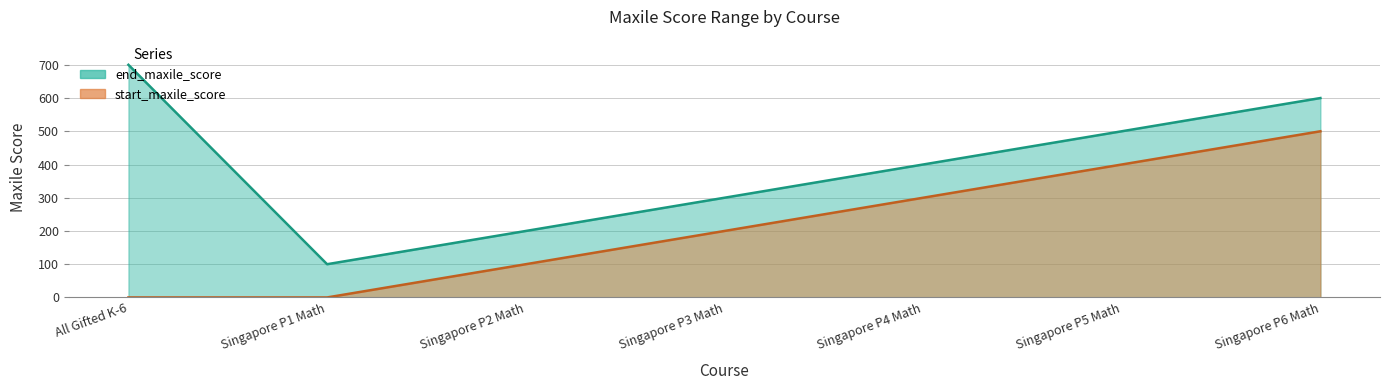

Is the value of end_maxile_score at Singapore P2 Math greater than the value of start_maxile_score at Singapore P1 Math?

Yes